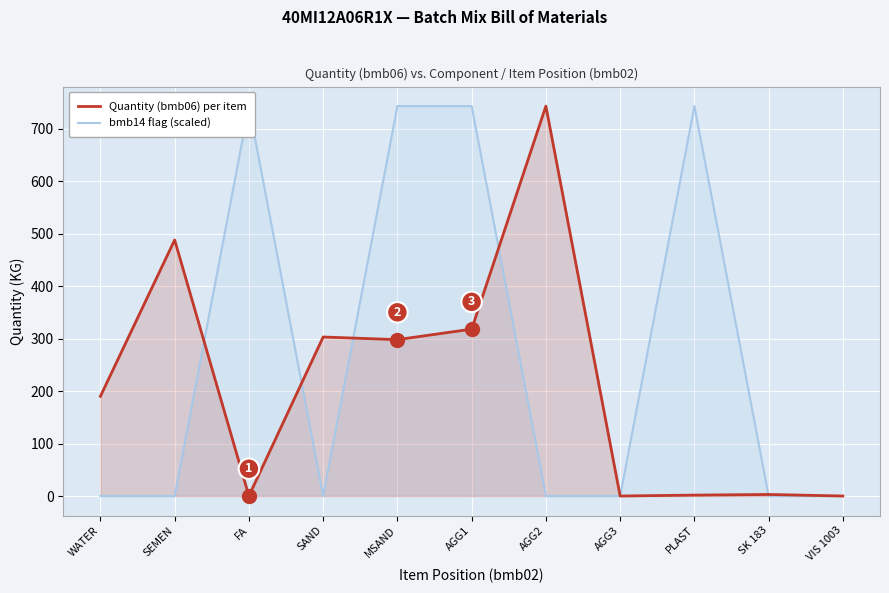

What position from the left is FA?

3